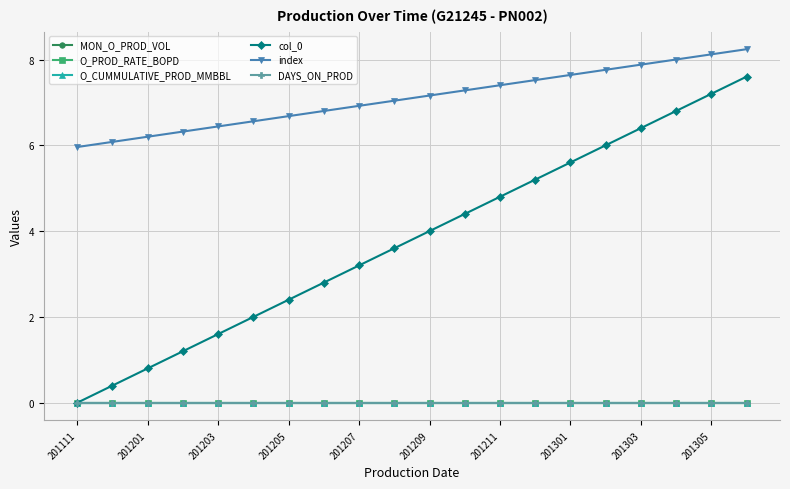

Does the chart have visible grid lines?

Yes